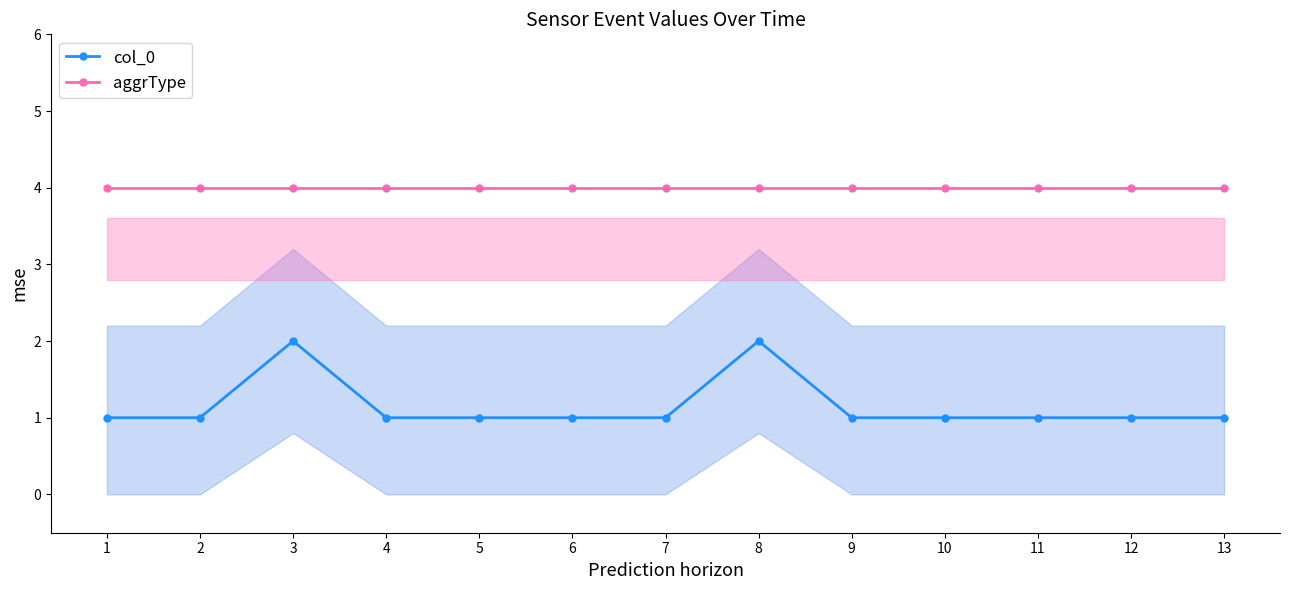

Is it true that aggrType equals 4 at 4?

True